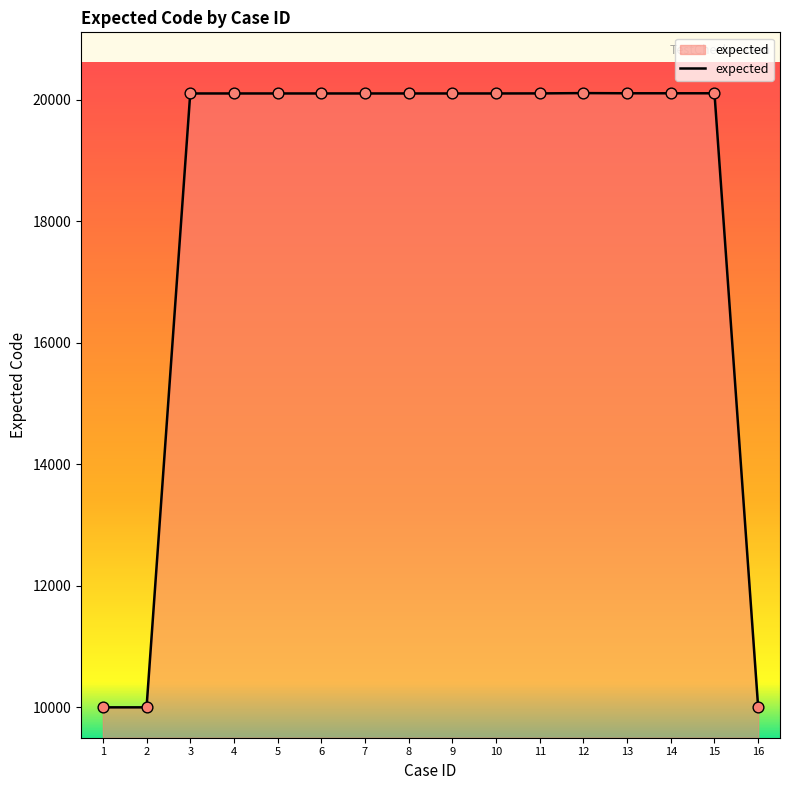

Approximately how many times larger is the value at 9 compared to 16?

2.0